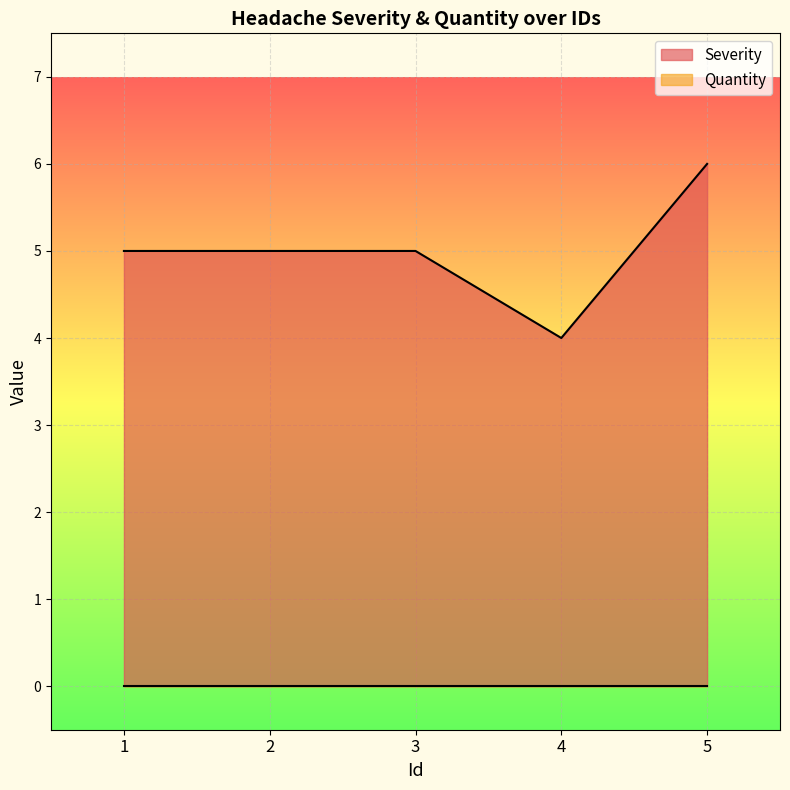

Reading left to right, what are all the values shown in this chart?

1=5	2=5	3=5	4=4	5=6